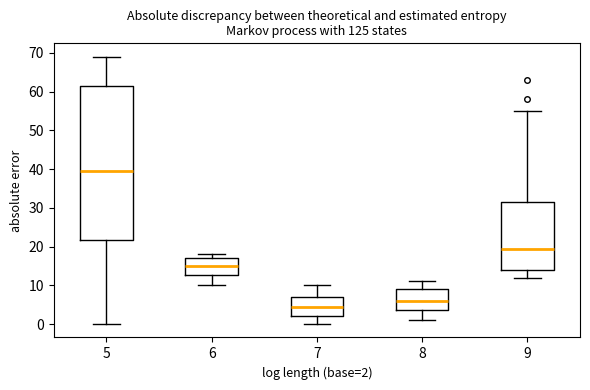

Where is the lower edge of the box at x = 6 on the y-axis? The values are not printed on the chart, so give them approximately, as read against the axis.

13